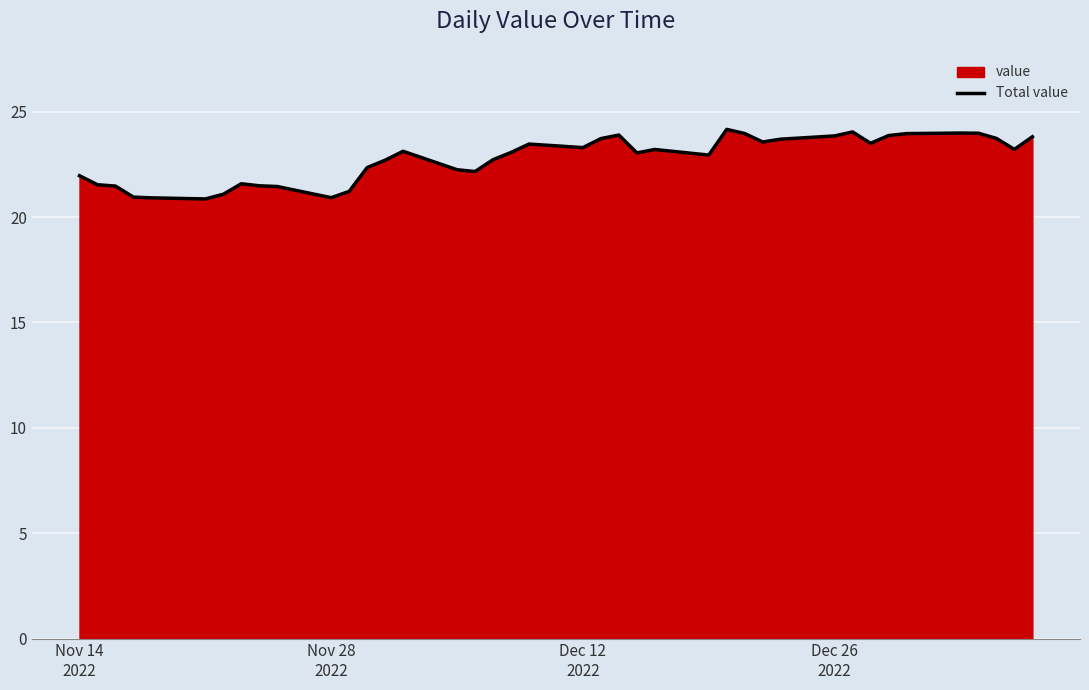

What is the smallest value displayed?

20.9